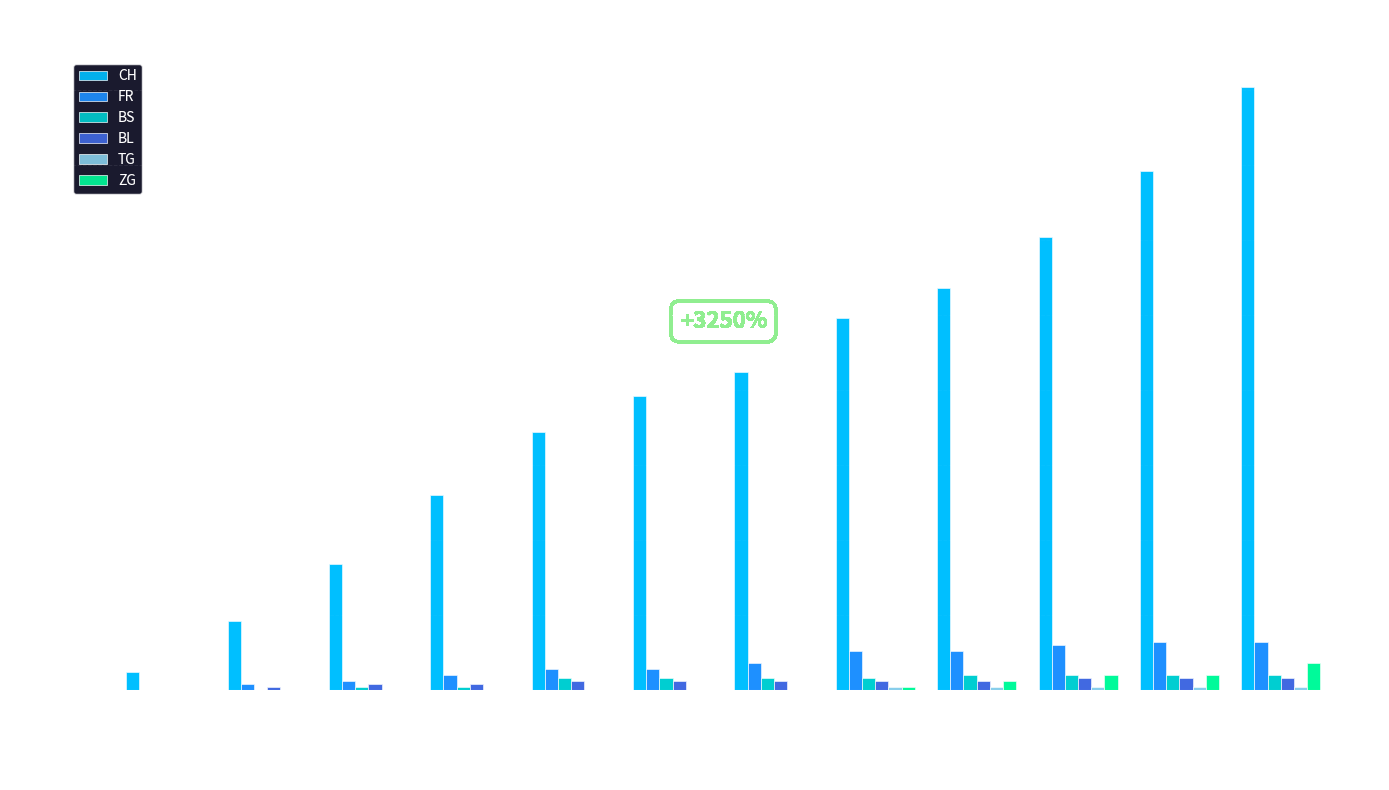

Between 2020-06-01 and 2020-06-07, which series saw the biggest shift?

CH